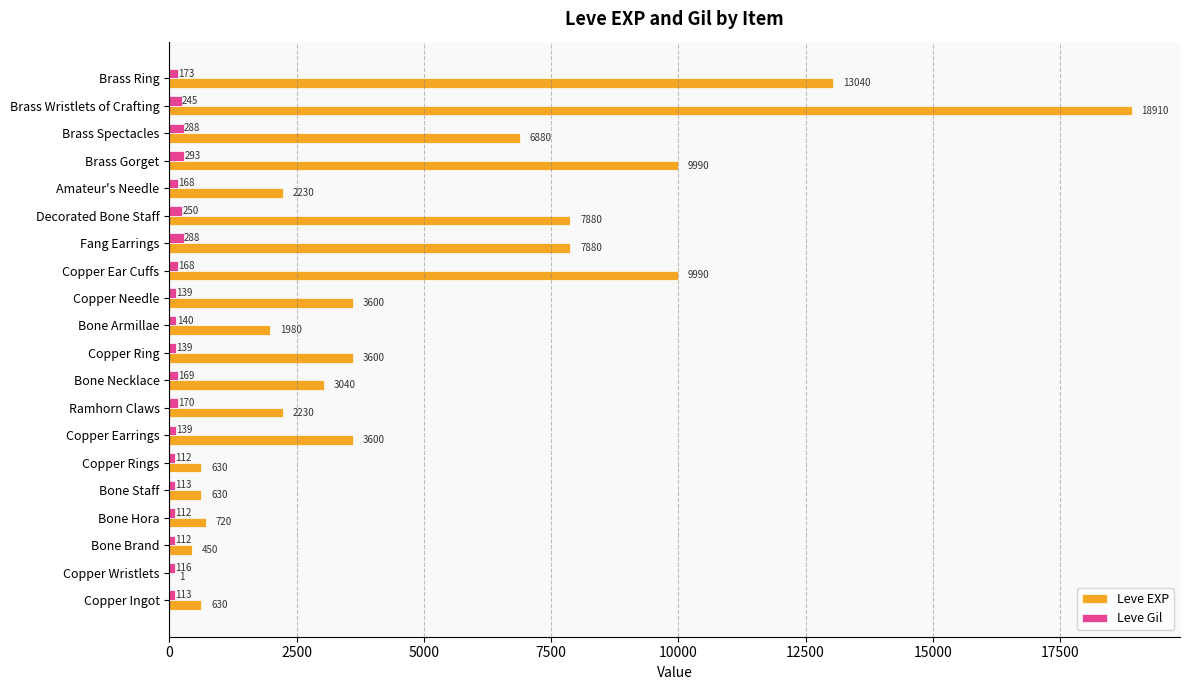

What is the average value of the Leve EXP series?

4896